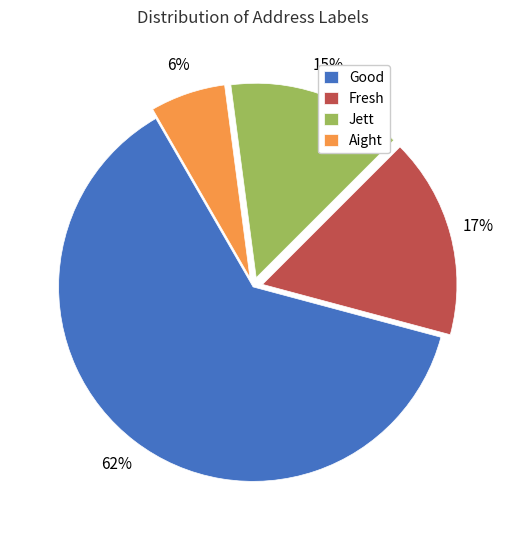

To the nearest percent, what is the combined percentage of Aight and Fresh?

23%